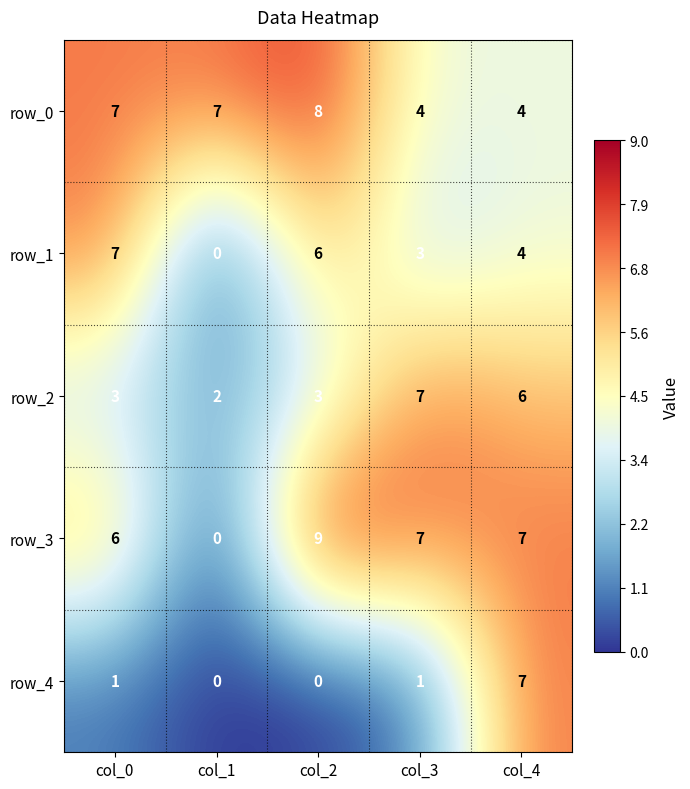

Which series has the widest spread of values?

row_3